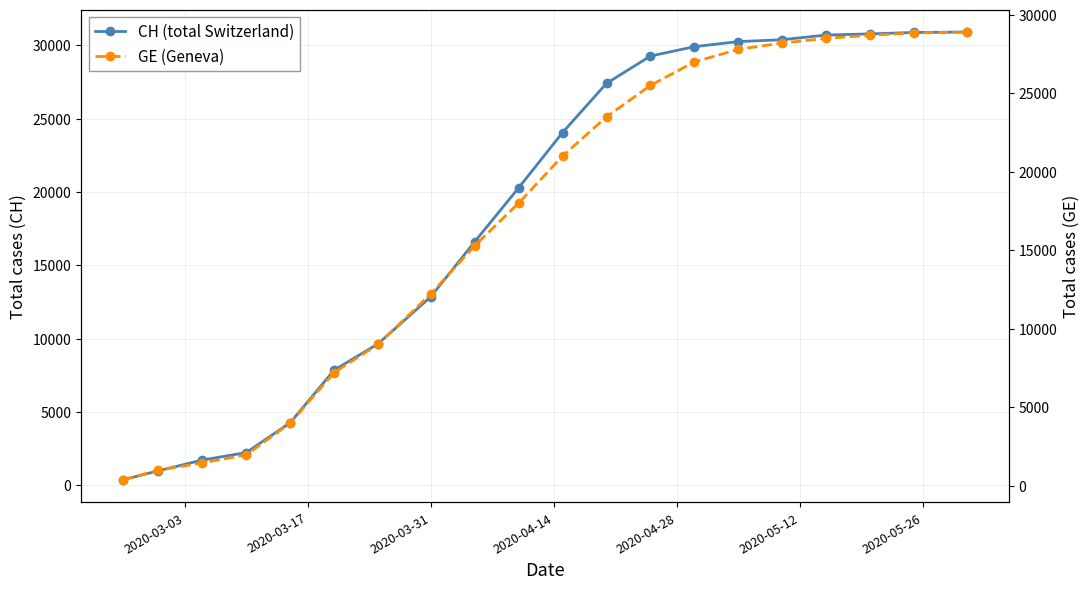

True or false: CH (total Switzerland) and GE (Geneva) cross at least once.

False